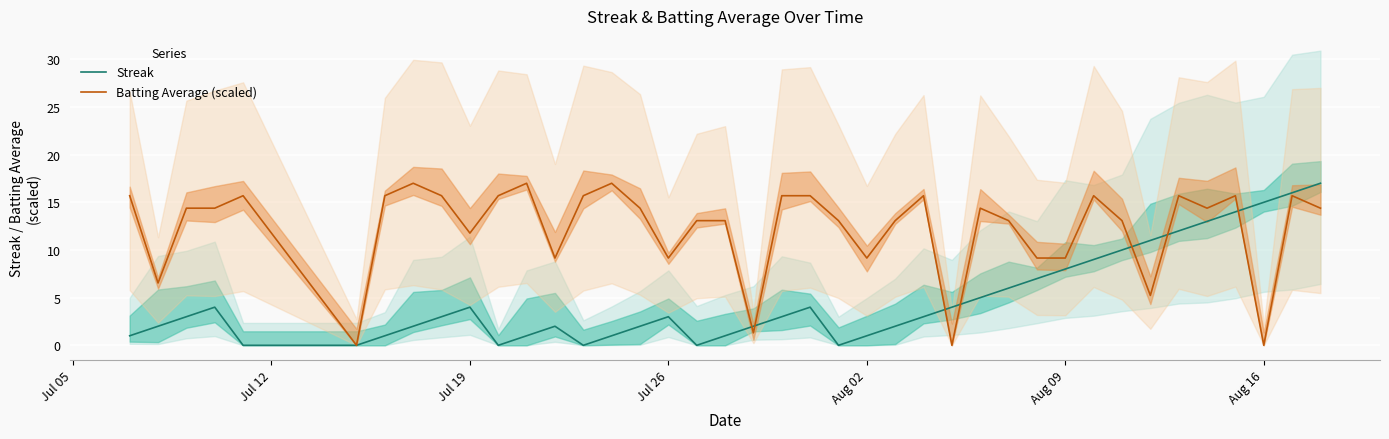

Reading right to left, list all the values displayed in this chart.

Streak: 17.0	16.0	15.0	14.0	13.0	12.0	11.0	10.0	9.0	8.0	7.0	6.0	5.0	4.0	3.0	2.0	1.0	0.0	4.0	3.0	2.0	1.0	0.0	3.0	2.0	1.0	0.0	2.0	1.0	0.0	4.0	3.0	2.0	1.0	0.0	0.0	4.0	3.0	2.0	1.0
Batting Average (scaled): 14.4	15.7	0.0	15.7	14.4	15.7	5.2	13.1	15.7	9.2	9.2	13.1	14.4	0.0	15.7	13.1	9.2	13.1	15.7	15.7	1.3	13.1	13.1	9.2	14.4	17.0	15.7	9.2	17.0	15.7	11.8	15.7	17.0	15.7	0.0	15.7	14.4	14.4	6.5	15.7